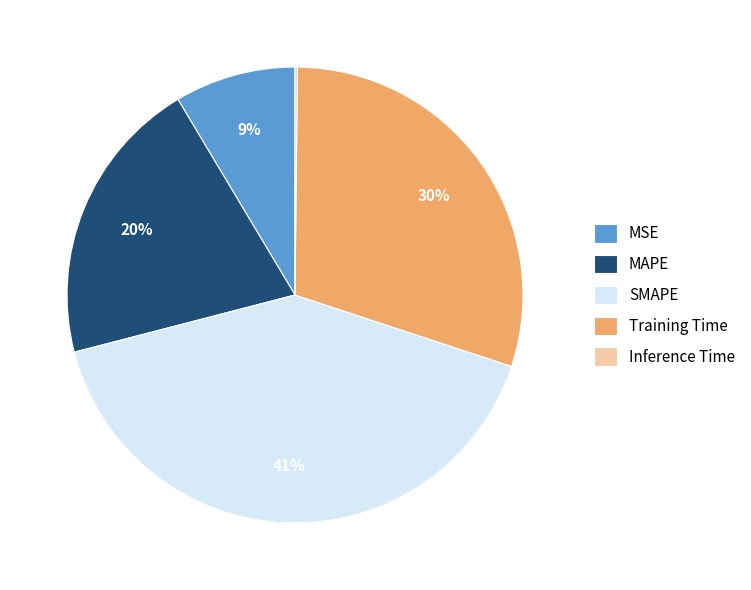

Approximately how many times larger is the value at MSE compared to Training Time?

0.3